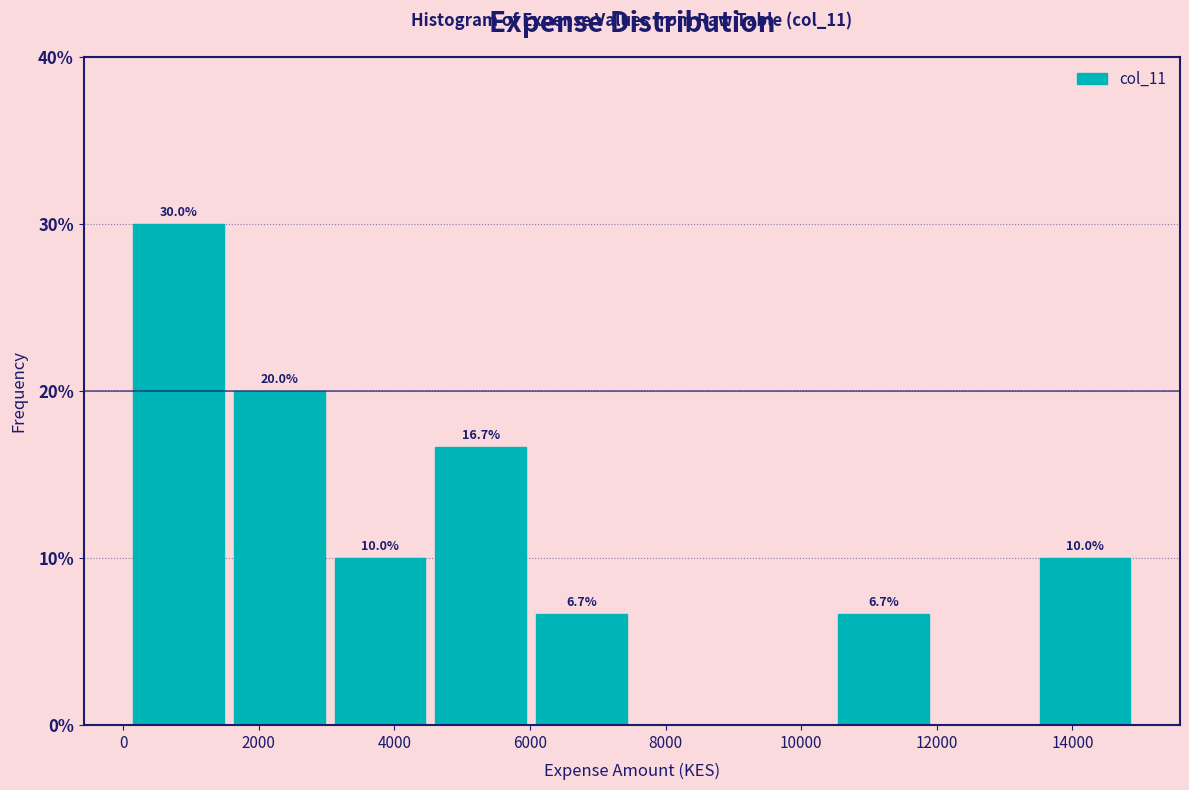

Over which range of the x-axis is the bar tallest?

200 to 1600